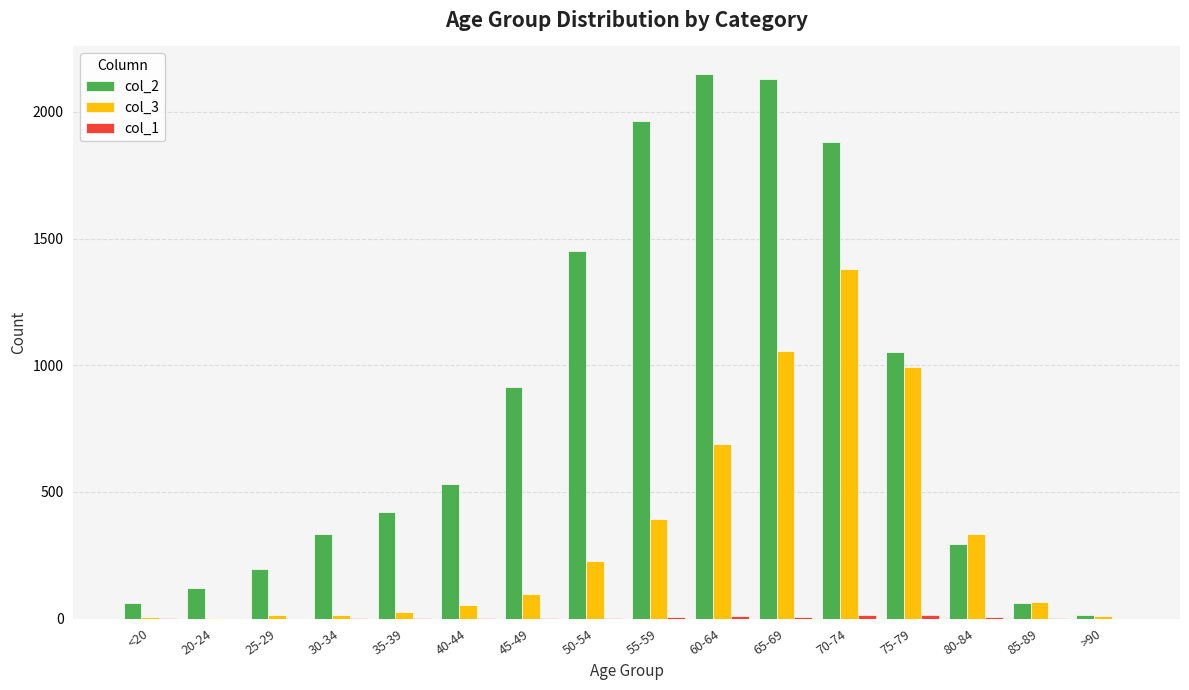

What is the maximum value shown in the chart?

2151